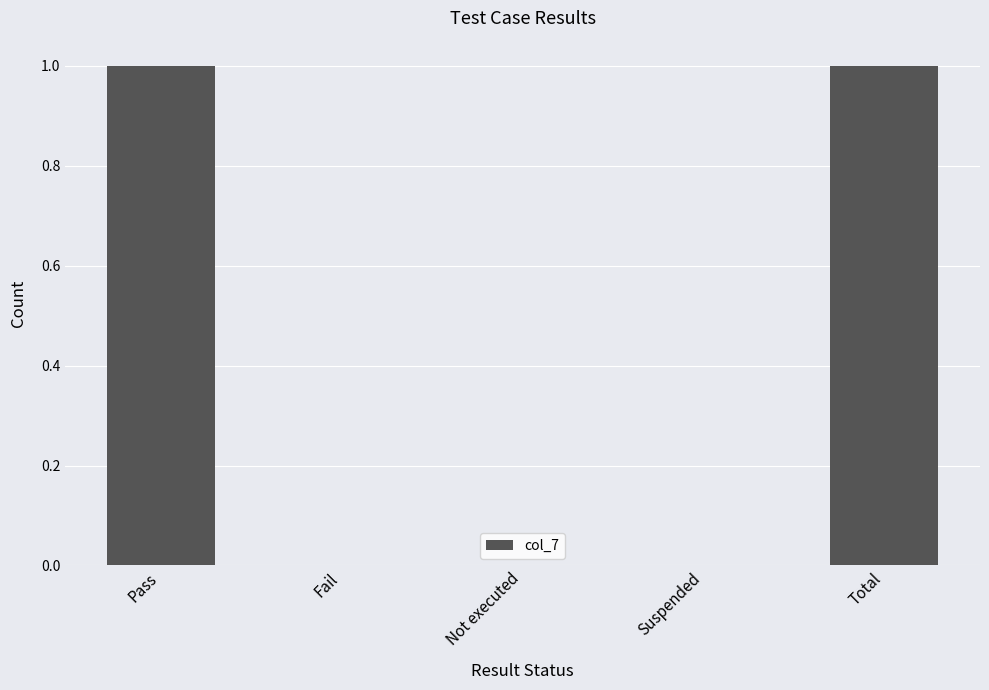

Is it true that the value at Fail is 0?

True